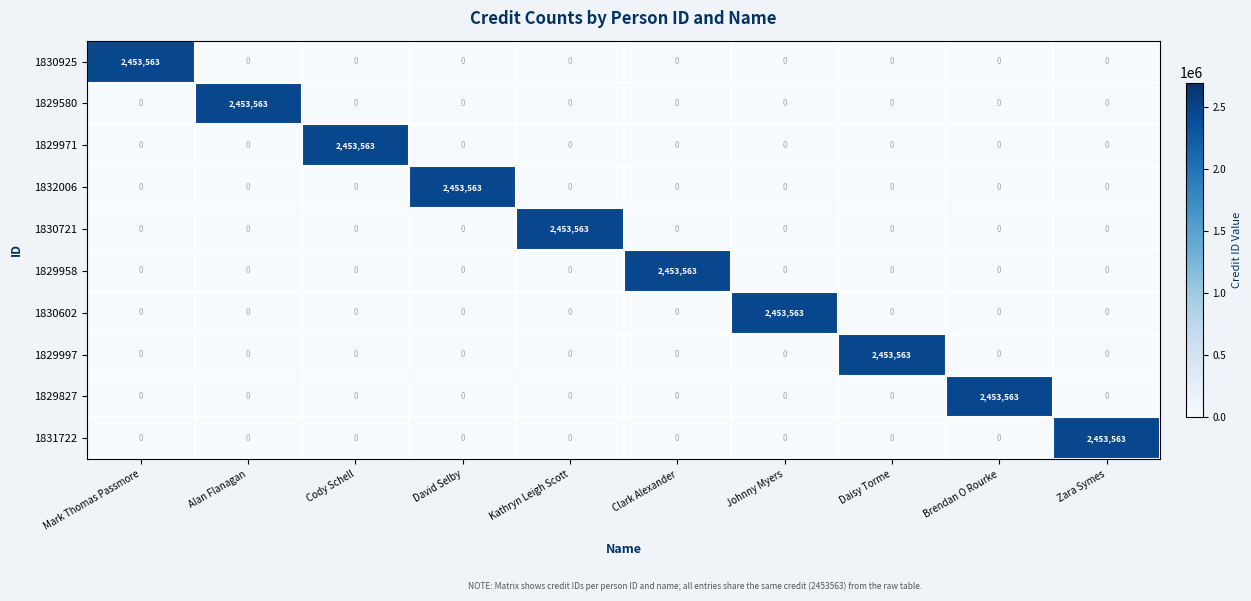

What is the spread (max minus min) of values at Zara Symes?

2453563